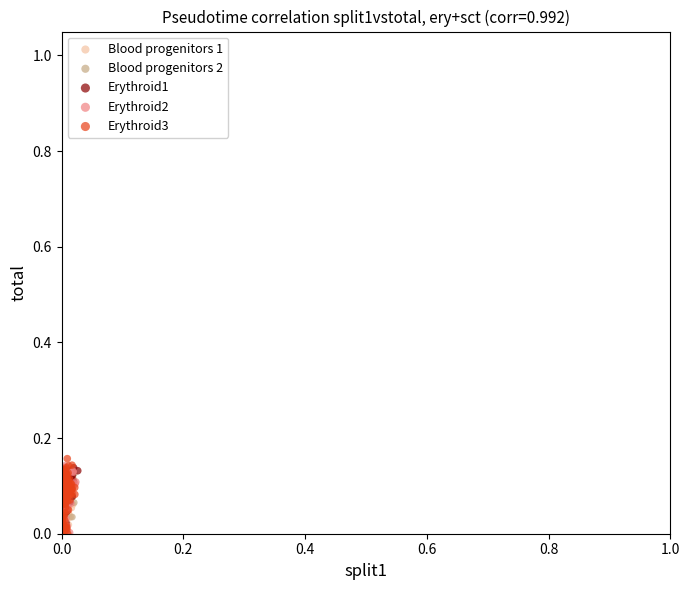

What are all the series names shown in the legend?

Blood progenitors 1, Blood progenitors 2, Erythroid1, Erythroid2, Erythroid3